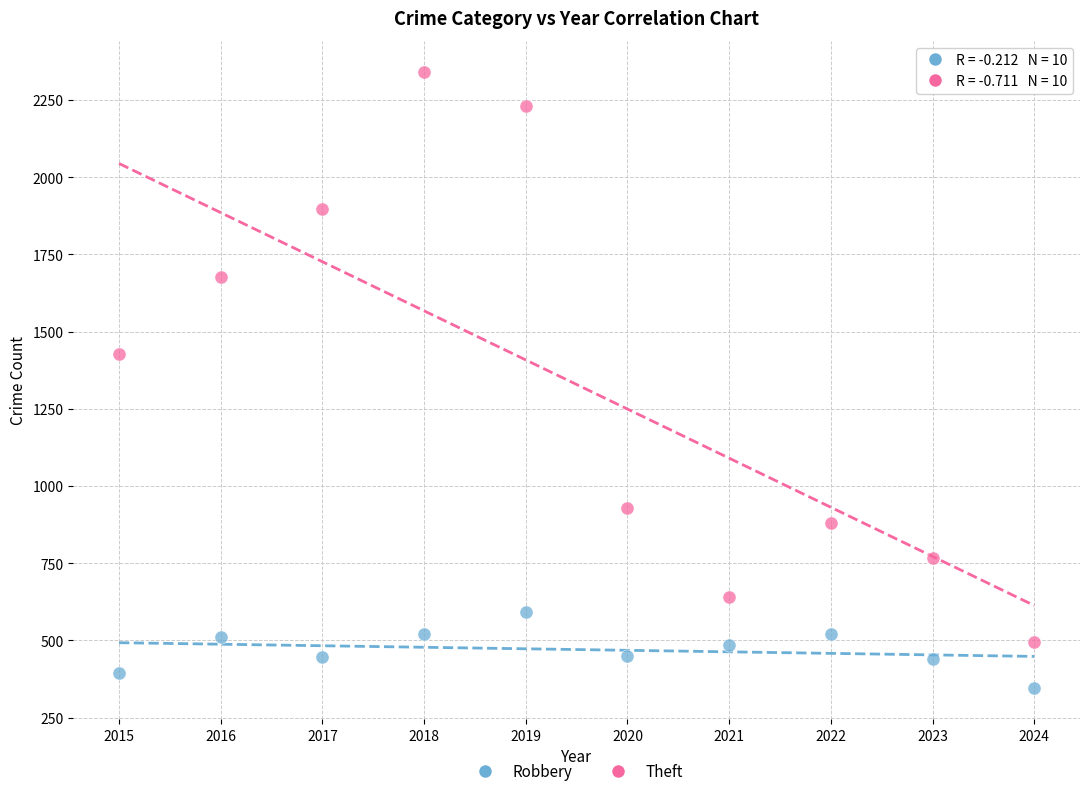

Across all series, what Y value is closest to 1343?

1429